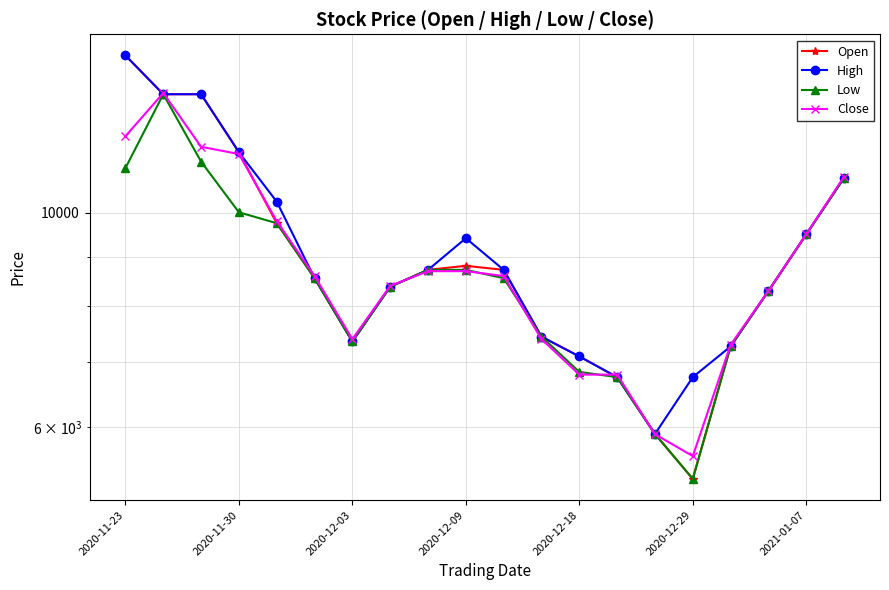

At how many categories does at least one series exceed 5961?

19